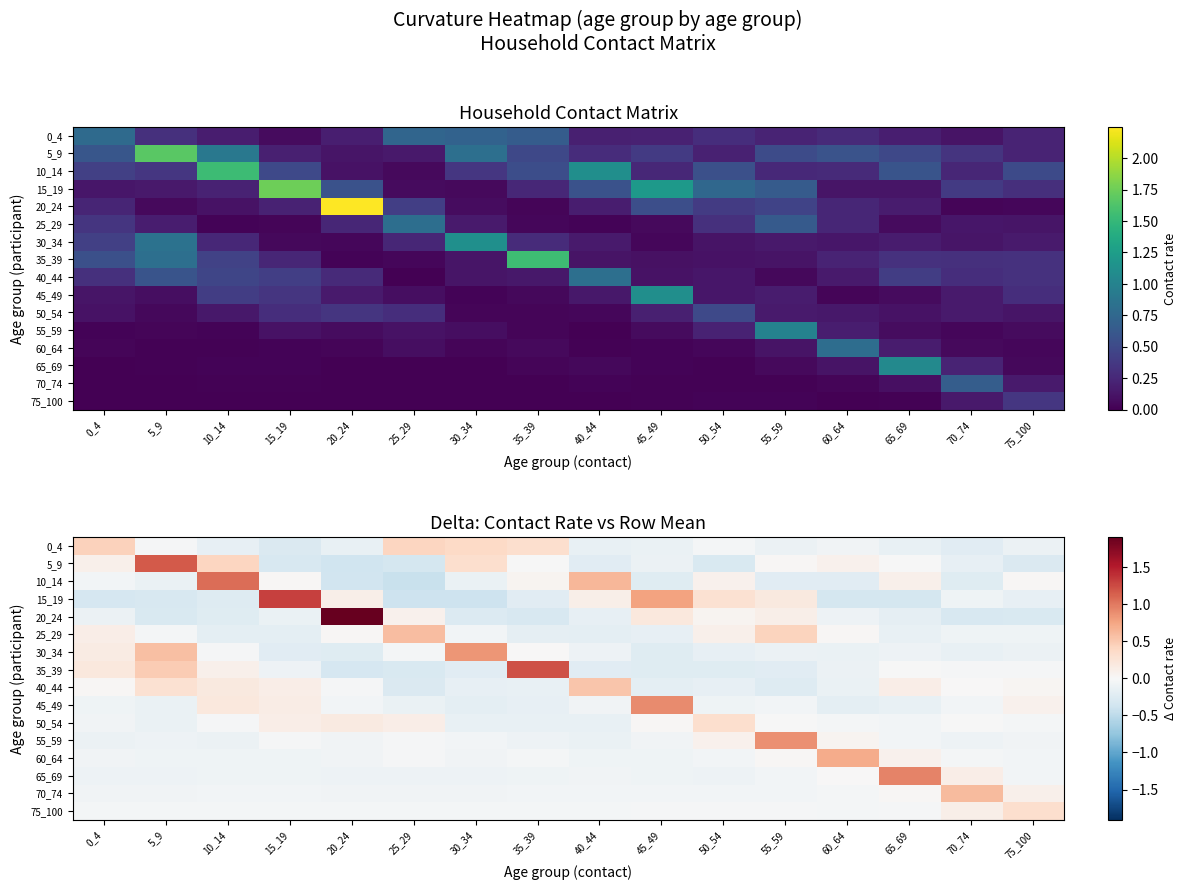

Between 25_29 and 70_74, which is larger?

25_29